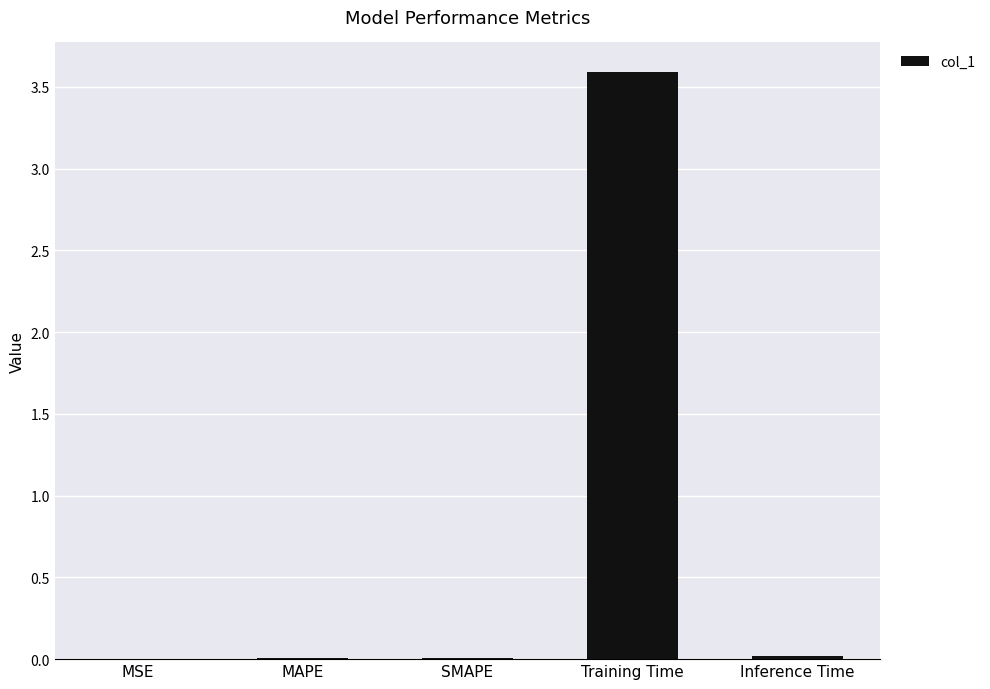

What is the sum of all values?

3.6